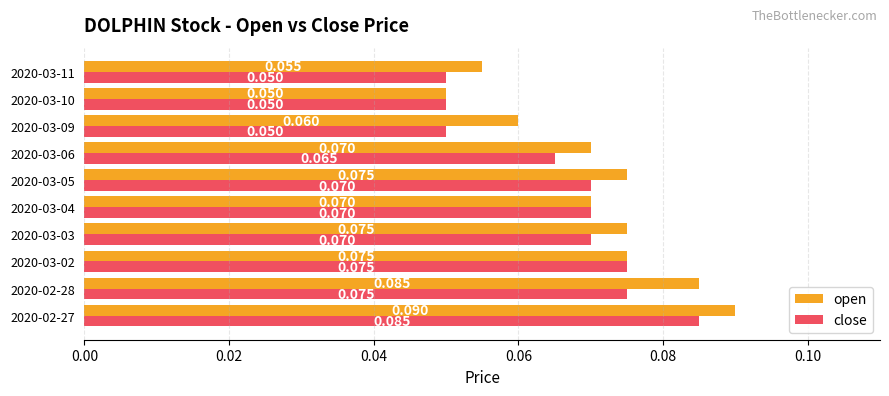

Rank the series by their average value, from highest to lowest.

open, close